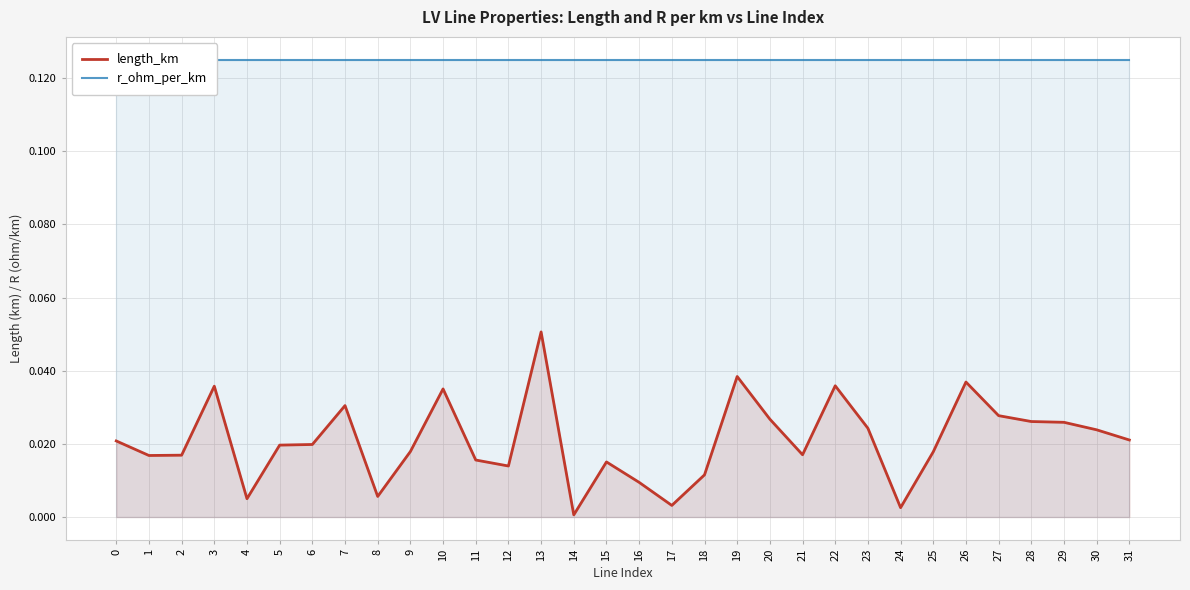

True or false: length_km has a value of 0.0 at 14.

True